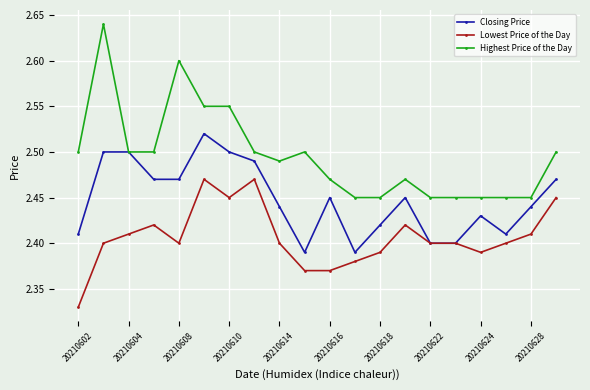

What are all the series names shown in the legend?

Closing Price, Lowest Price of the Day, Highest Price of the Day